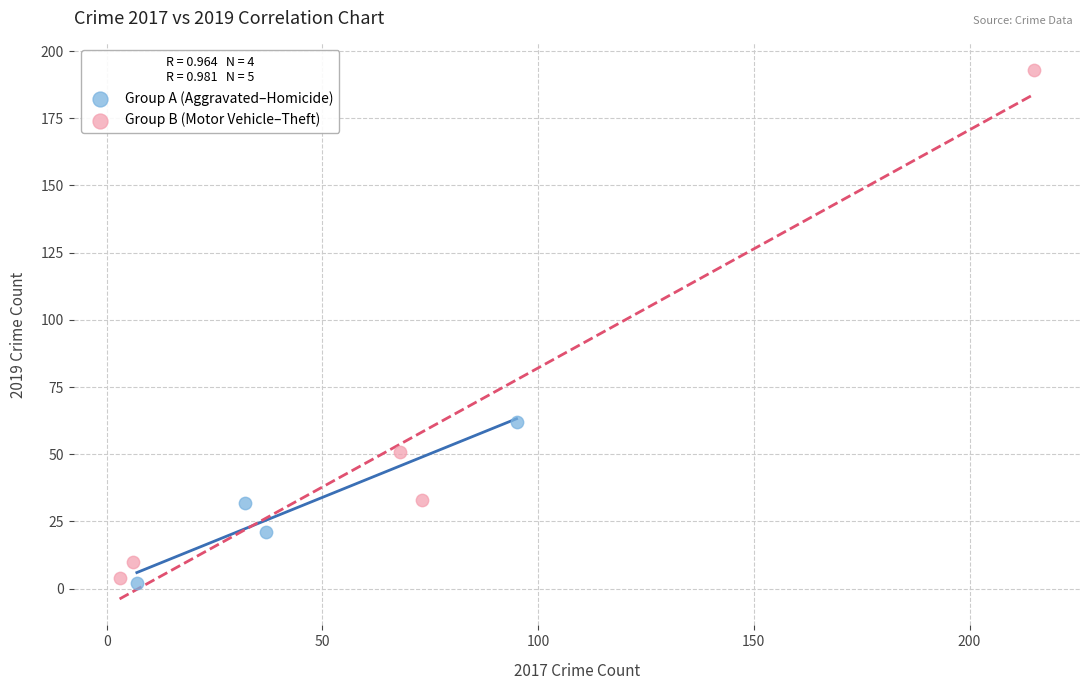

What are all the series names shown in the legend?

Group A (Aggravated–Homicide), Group B (Motor Vehicle–Theft)